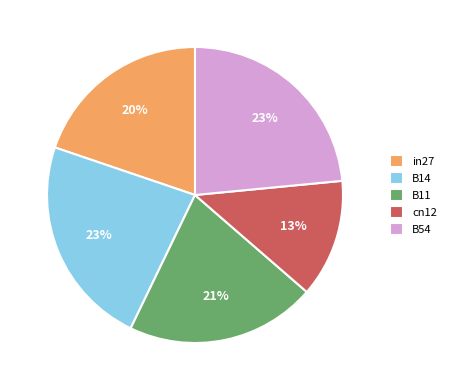

To the nearest percent, what is the combined percentage of in27 and B54?

43%